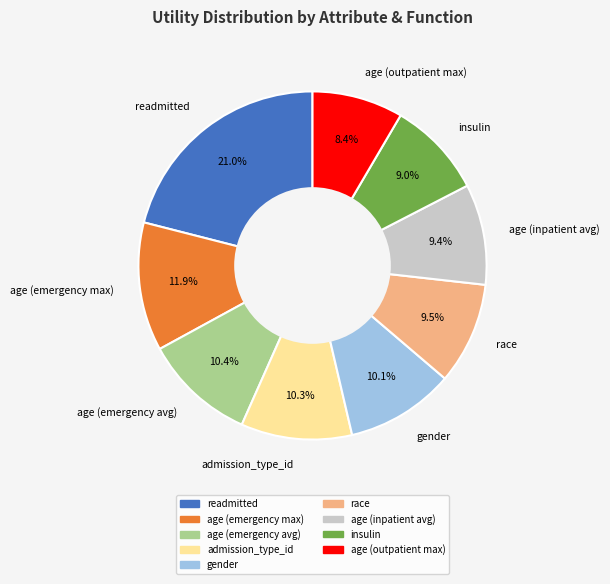

What is the largest slice in the pie chart?

readmitted